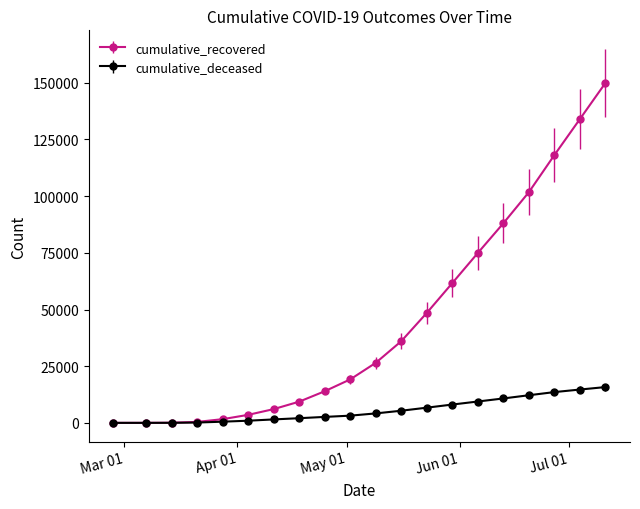

Which series has the widest spread of values?

cumulative_recovered